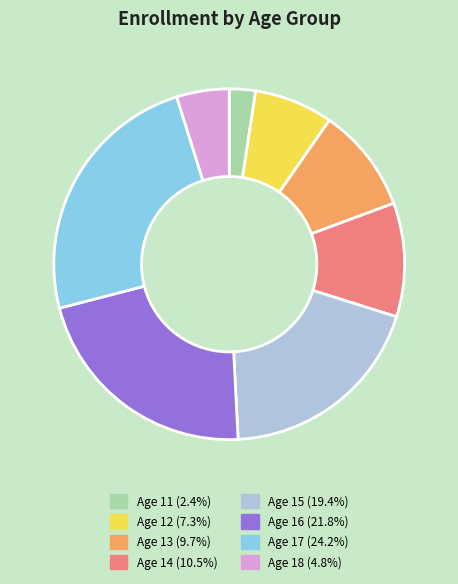

Does any single category account for the majority?

No